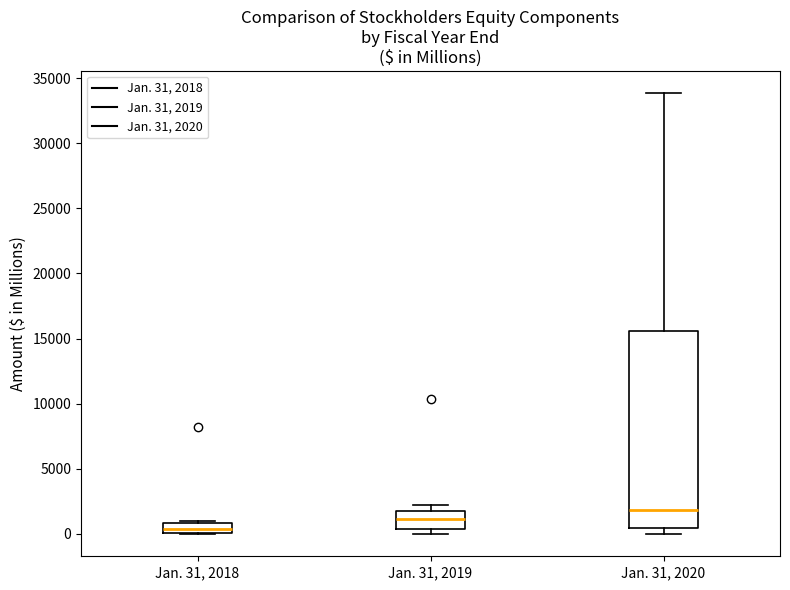

Reading left to right, transcribe this box plot: for each box, give where its median line is, the range the box spans, and where its two whiskers end, as read against the y-axis. The values are not printed on the chart, so give them approximately, as read against the axis.

Jan. 31, 2018: median 500, box 0 to 1000, whiskers 0 to 1000
Jan. 31, 2019: median 1000, box 500 to 1500, whiskers 0 to 2000
Jan. 31, 2020: median 2000, box 500 to 15500, whiskers 0 to 34000